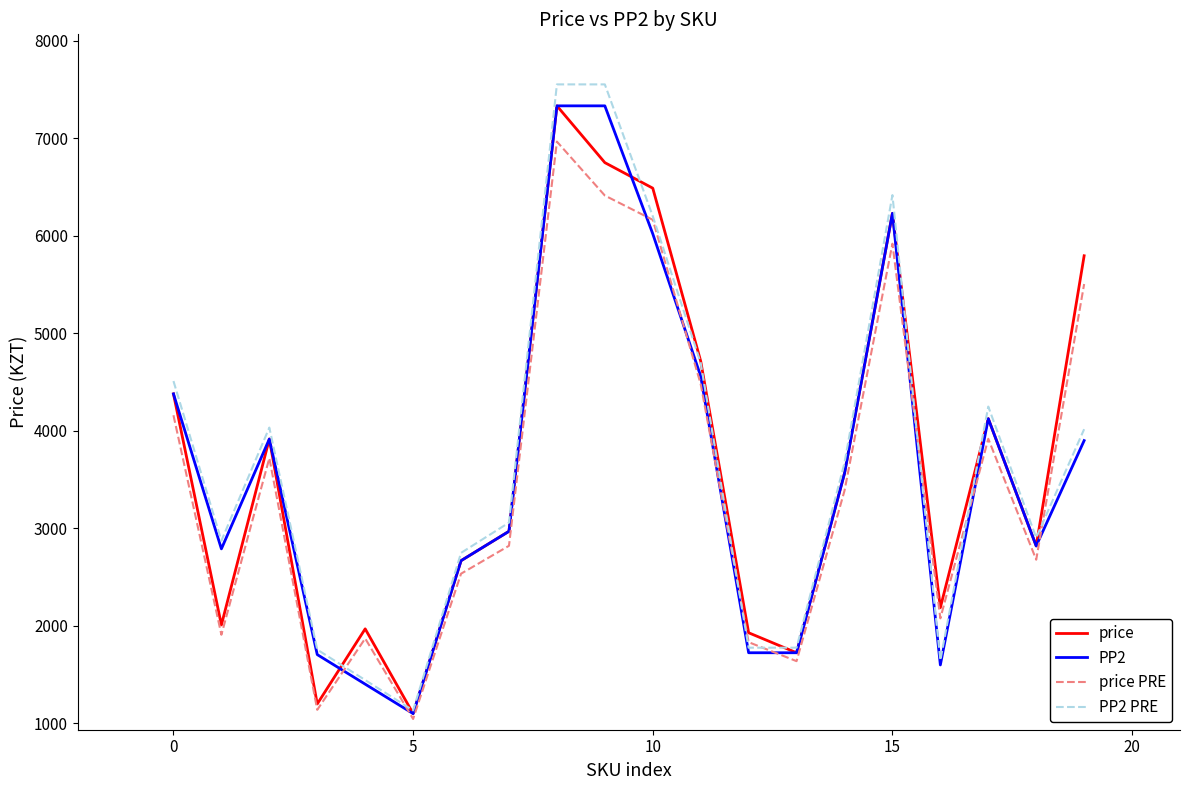

Which series has the largest range (max minus min)?

PP2 PRE